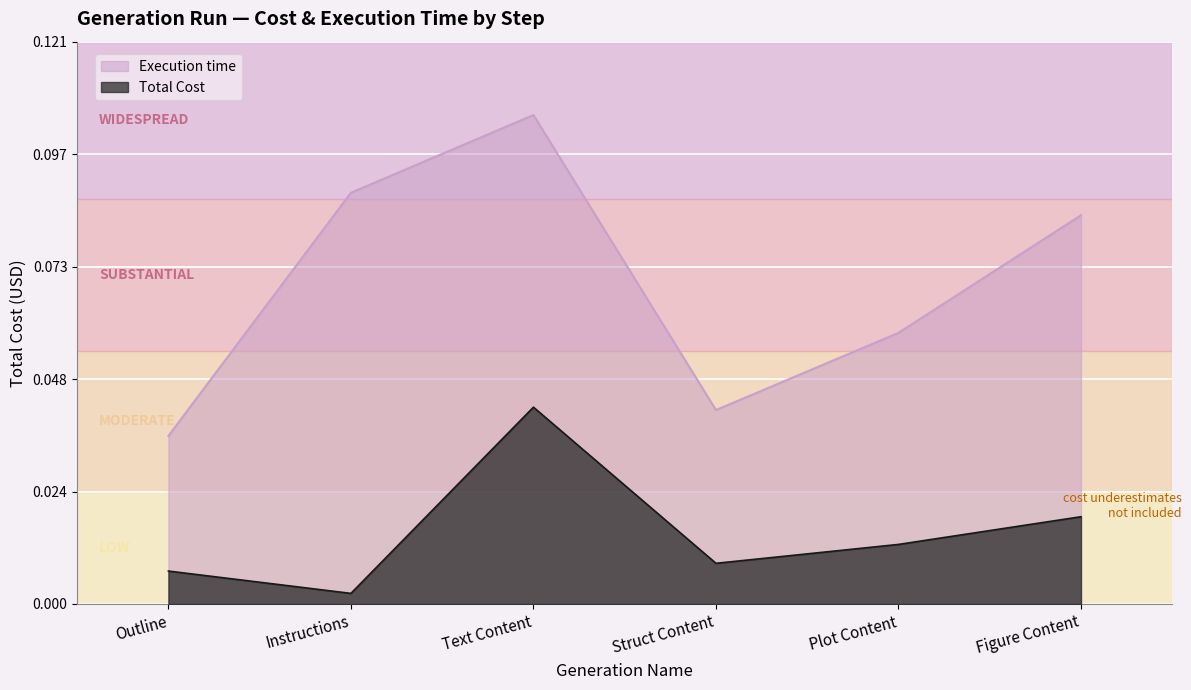

Where is the first local minimum for Total Cost?

Instructions